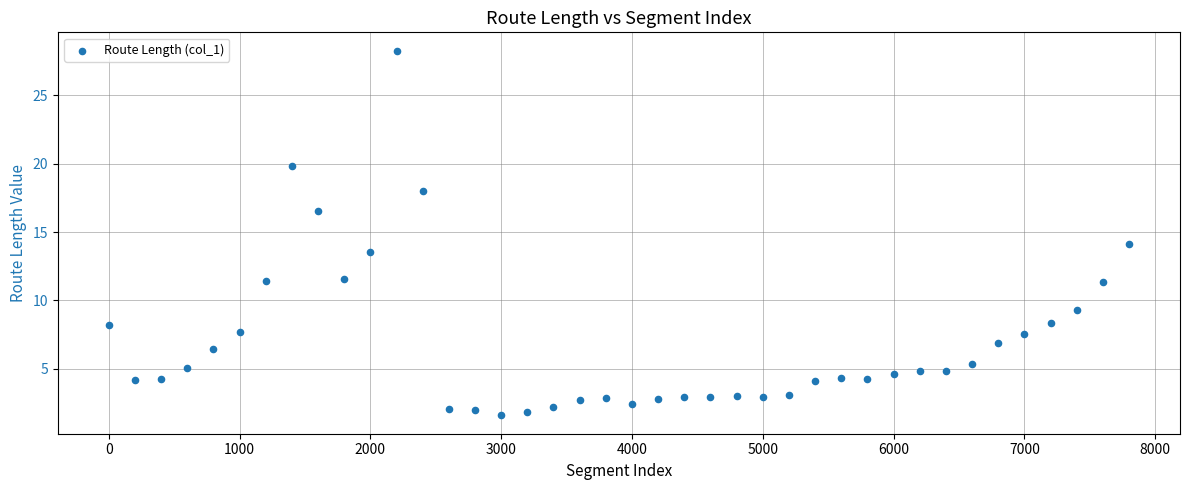

What is the range of X values (max minus min)?

7800.0